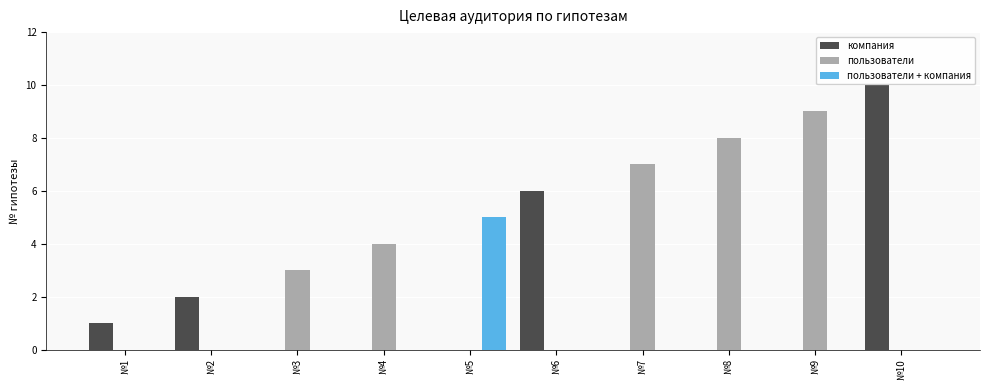

What is the sum of all компания values?

19